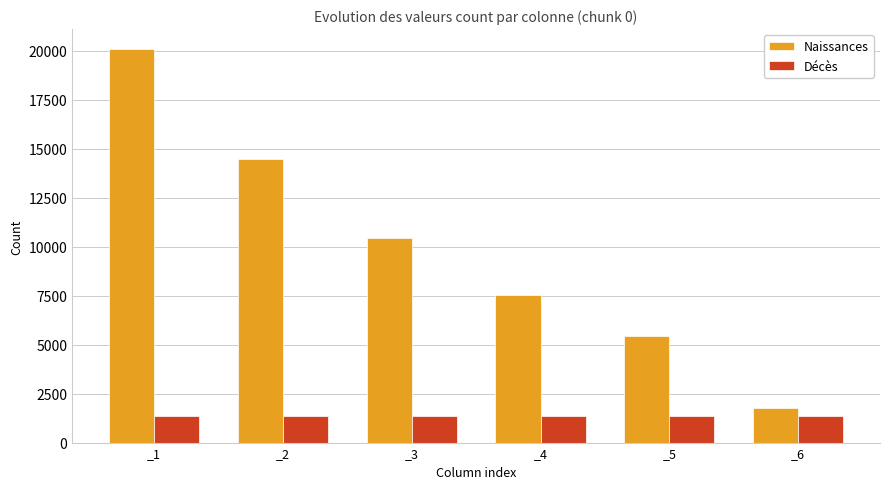

Where does the Naissances series first go above 10444?

_1